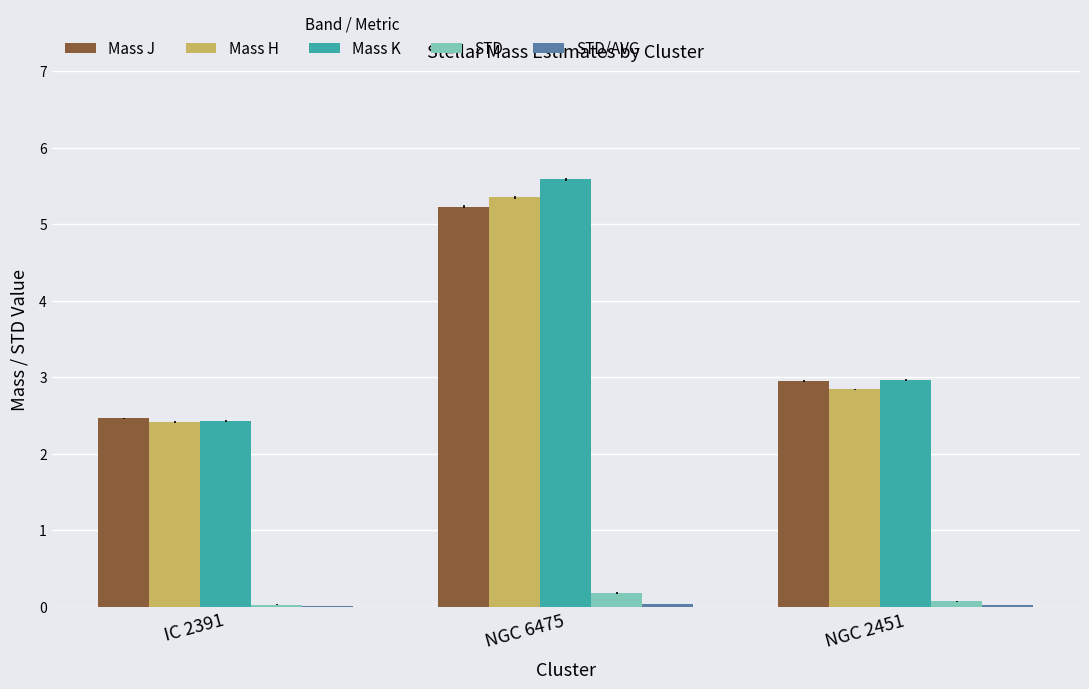

At which category is the sum across all series the highest?

NGC 6475